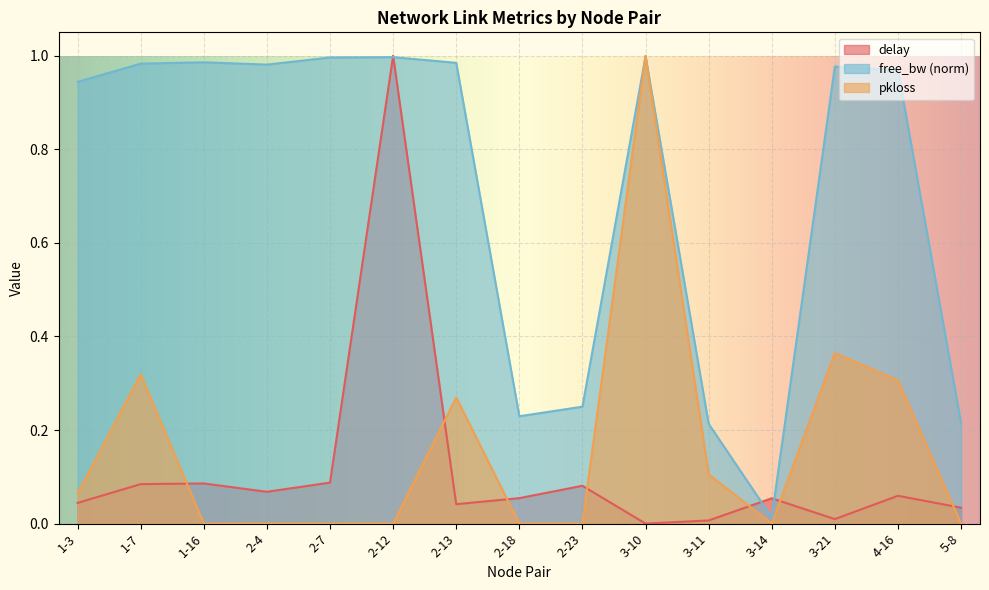

In free_bw_norm, how many points are lower than both neighbors (excluding endpoints)?

3